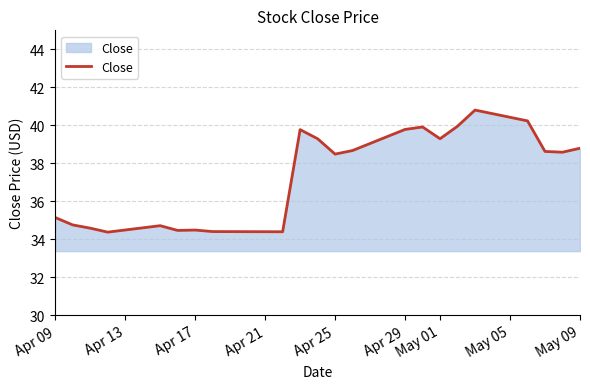

How many values are below 38?

9